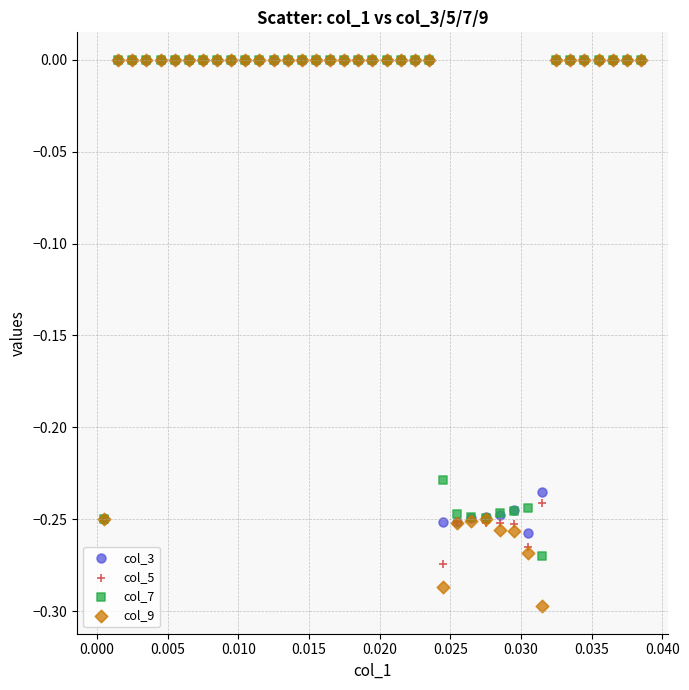

Which series has the widest spread of Y values?

col_9